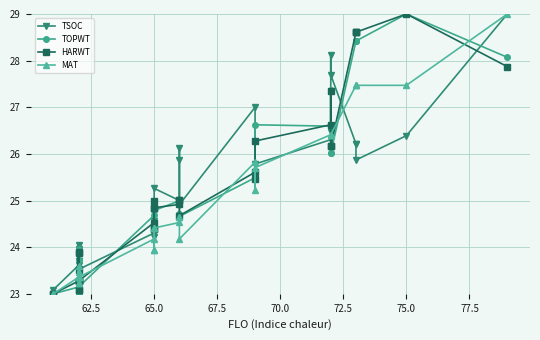

What is the difference between the second highest and second lowest values in the MAT series?

4.5